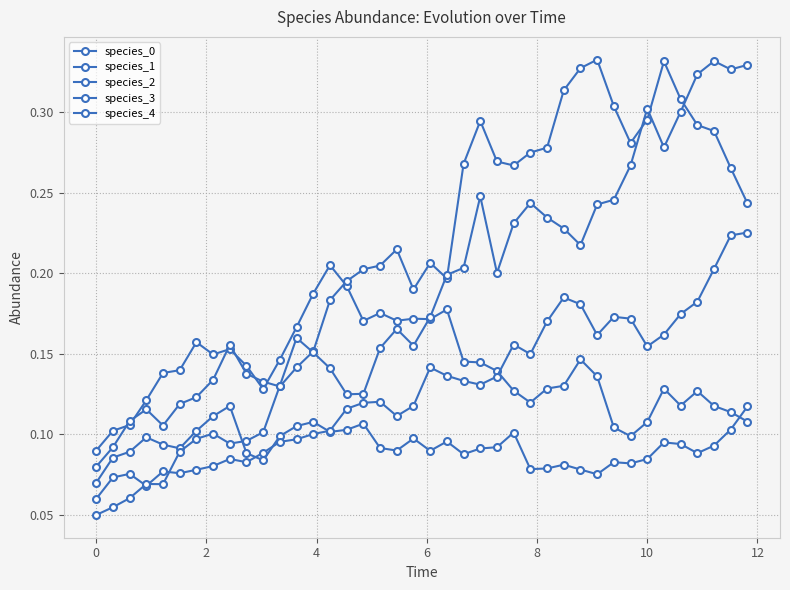

How many distinct data groups are displayed?

5